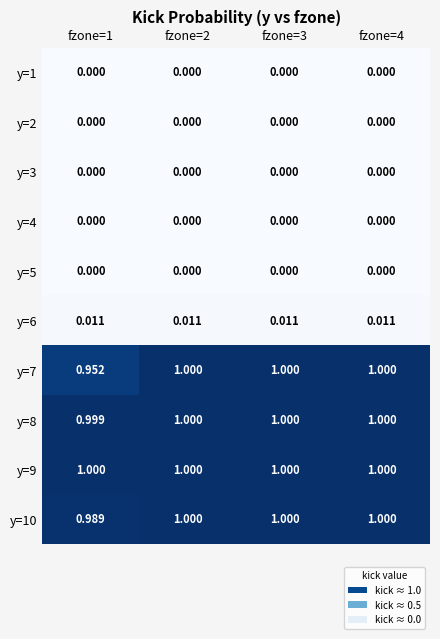

What is the maximum value shown in the chart?

1.0